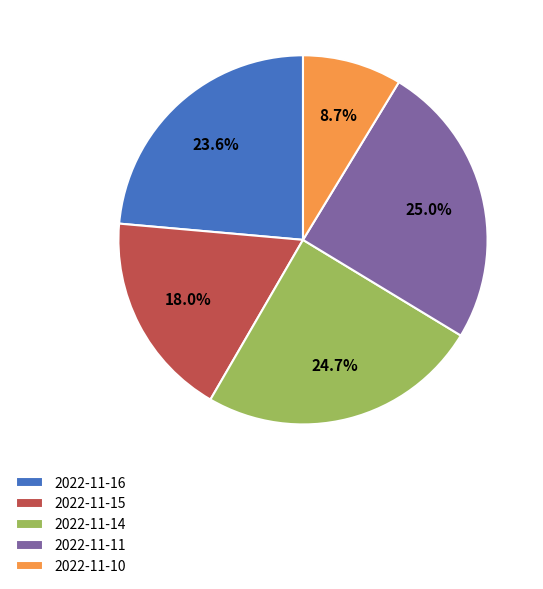

Which has a higher value, 2022-11-16 or 2022-11-11?

2022-11-11